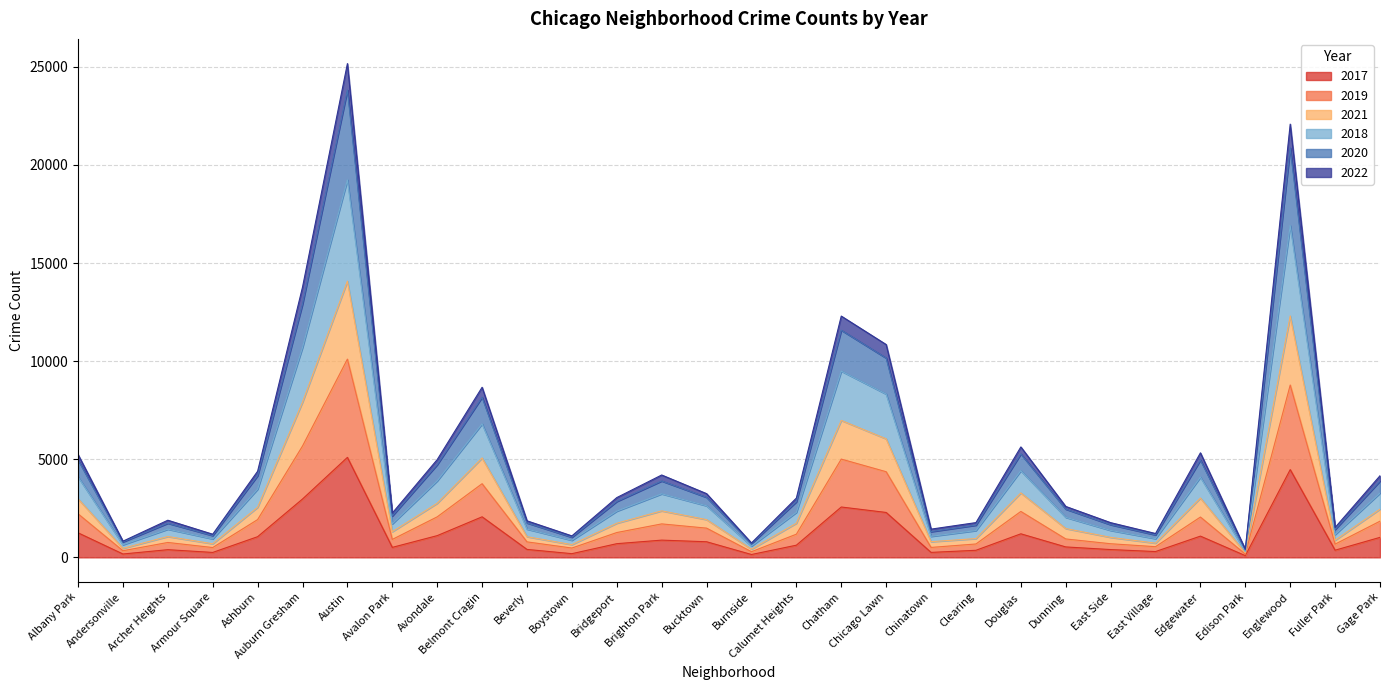

True or false: 2022 and 2019 intersect in this chart.

False